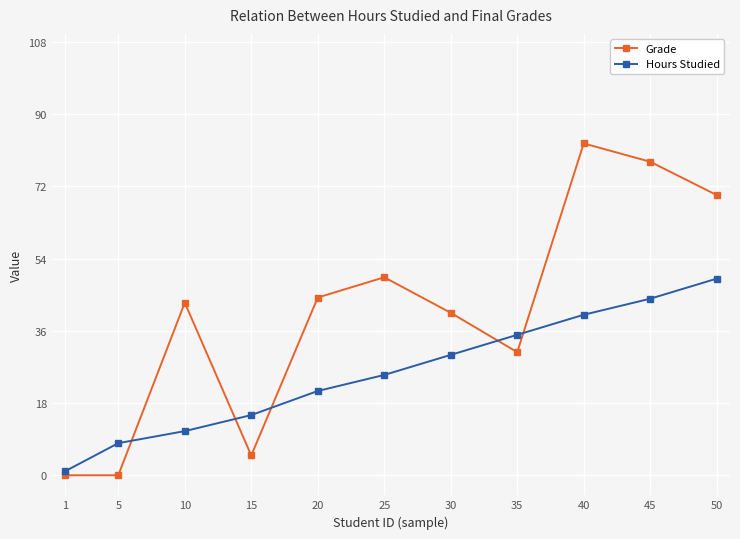

Count the number of data series in this chart.

2